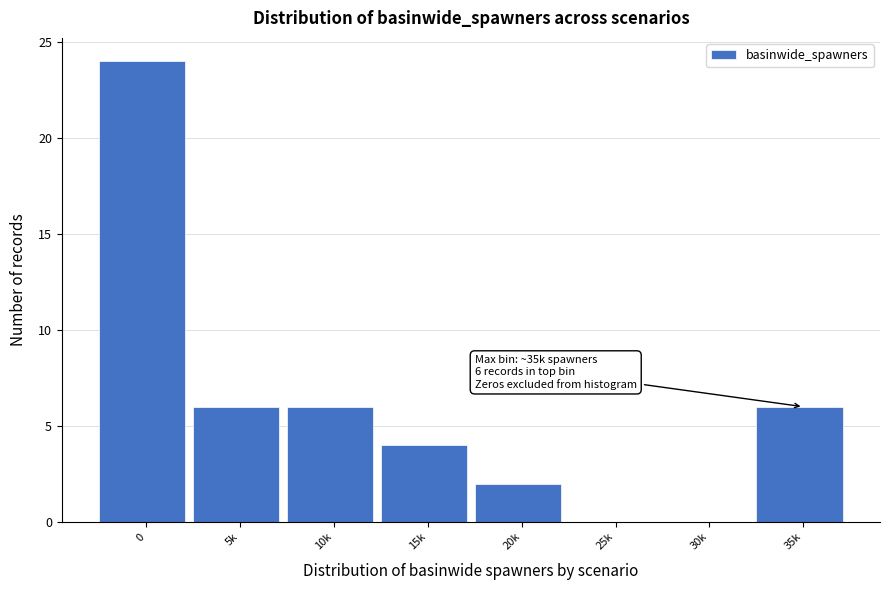

Reading right to left, list all the values displayed in this chart.

35k=6	30k=0	25k=0	20k=2	15k=4	10k=6	5k=6	0=24